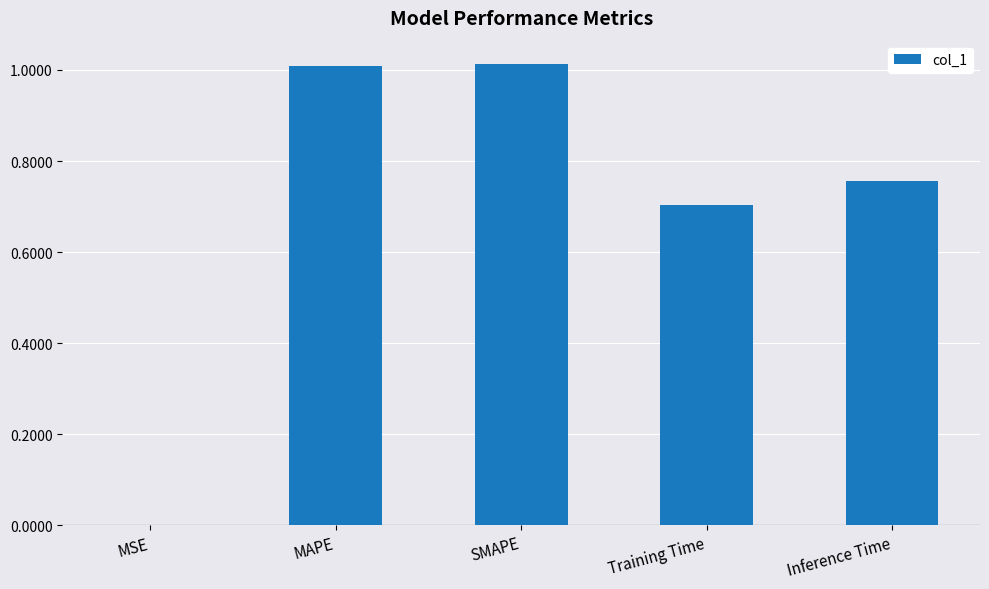

The chart shows a value of 0.7 at Training Time. True or false?

True